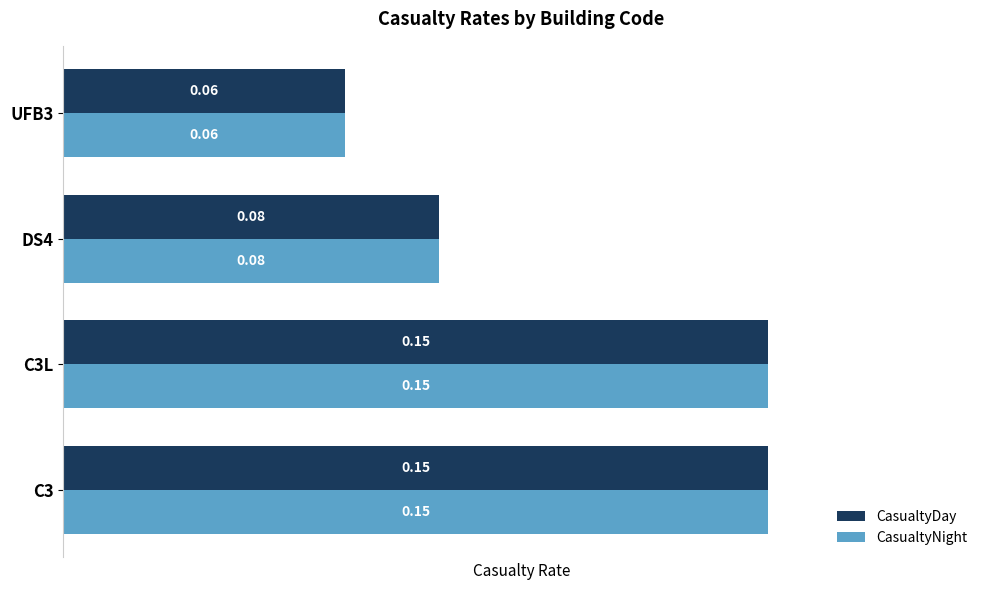

At how many categories does at least one series exceed 0?

4